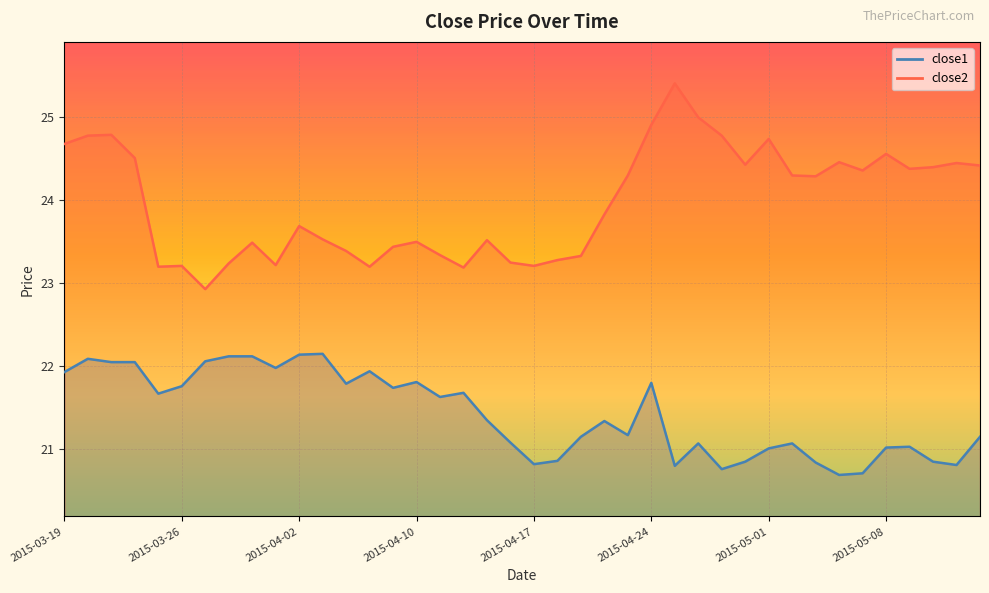

True or false: close1 has a value of 11.0 at 2015-04-23.

False